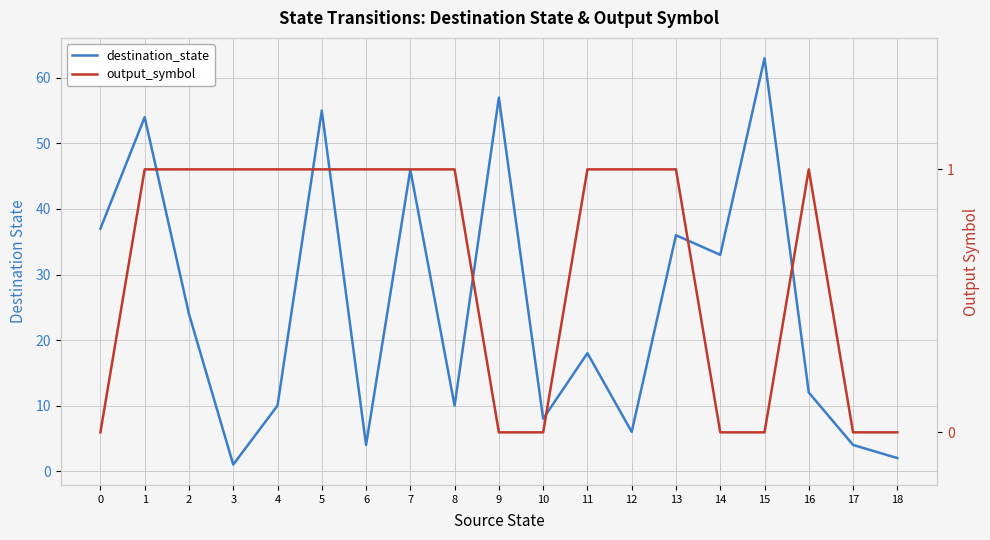

At 9, list the series in order from largest to smallest.

destination_state, output_symbol